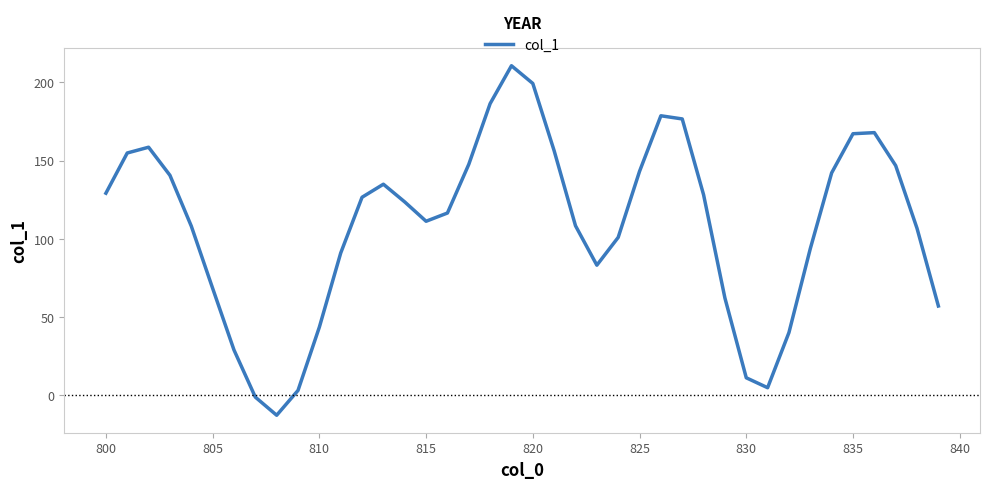

How many positive values are there?

38